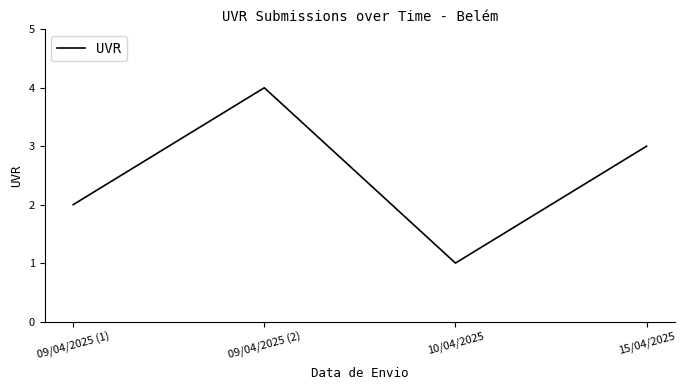

At which category does the data reach its first local peak?

09/04/2025 (2)